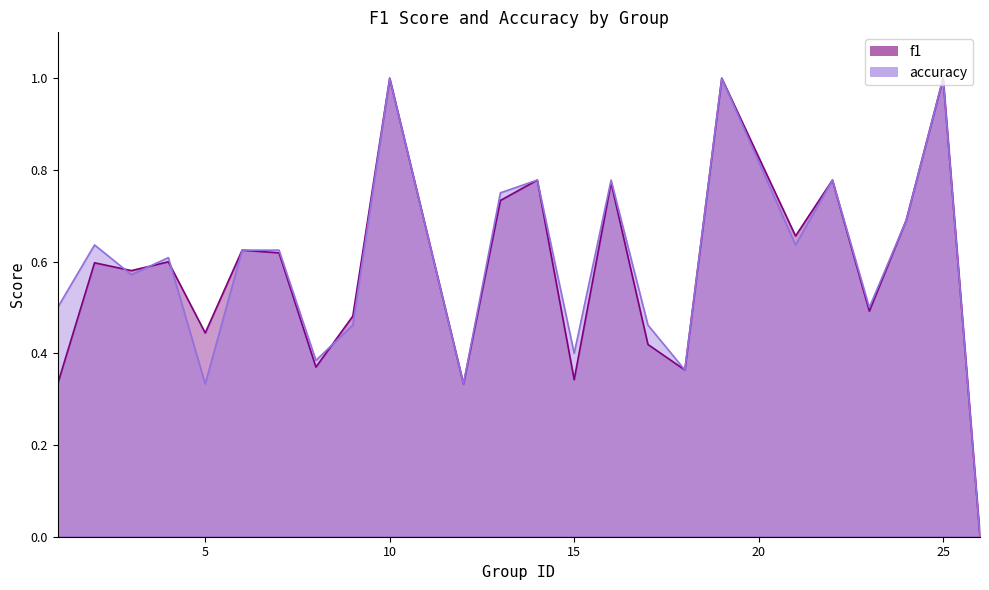

What are all the series names shown in the legend?

f1, accuracy